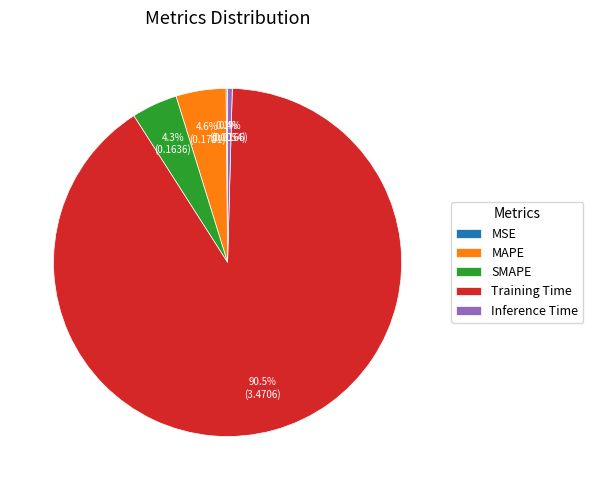

Do Training Time and SMAPE together represent more than half of the pie?

Yes